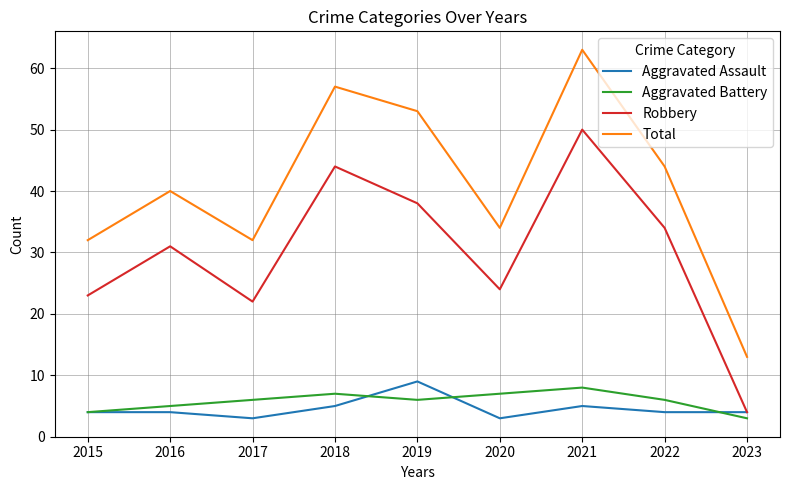

True or false: Robbery and Total cross at least once.

False